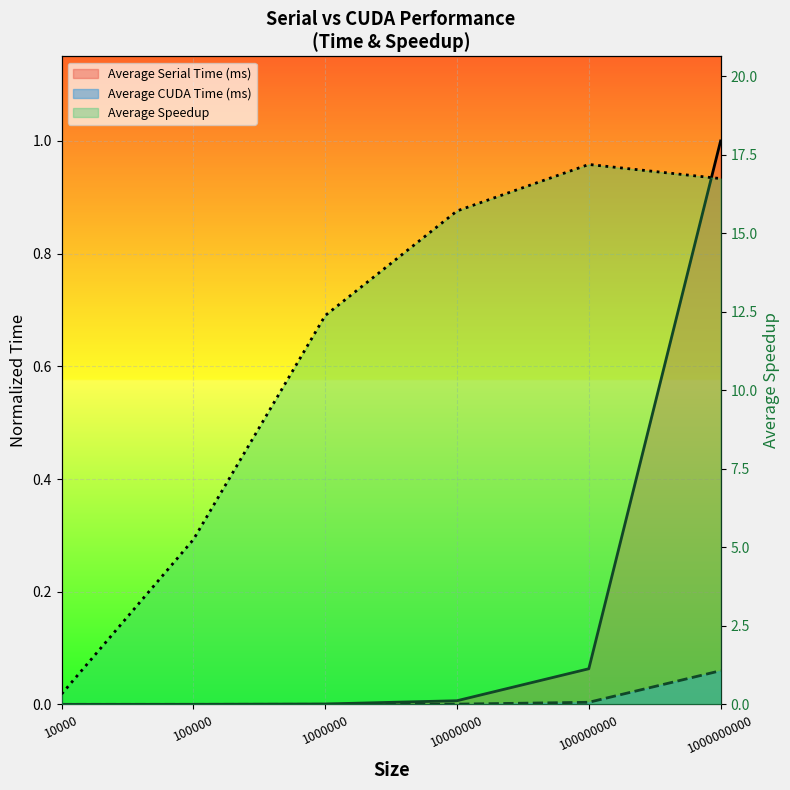

At 1000000000, list the series in order from largest to smallest.

Average Speedup, Average Serial Time (ms), Average CUDA Time (ms)